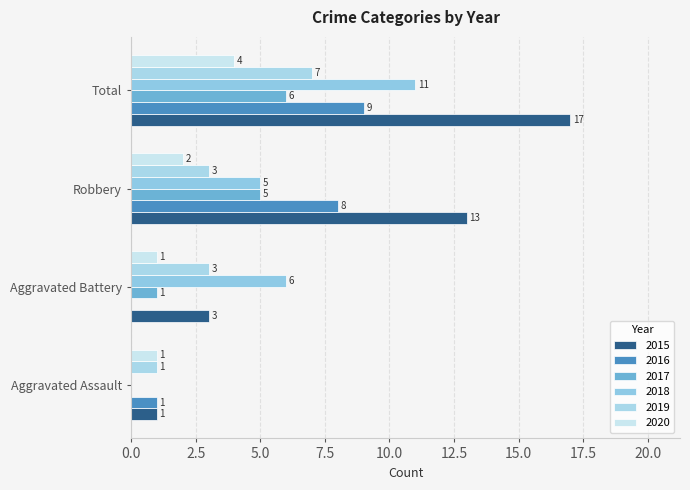

Which series has the largest total across all categories?

2015